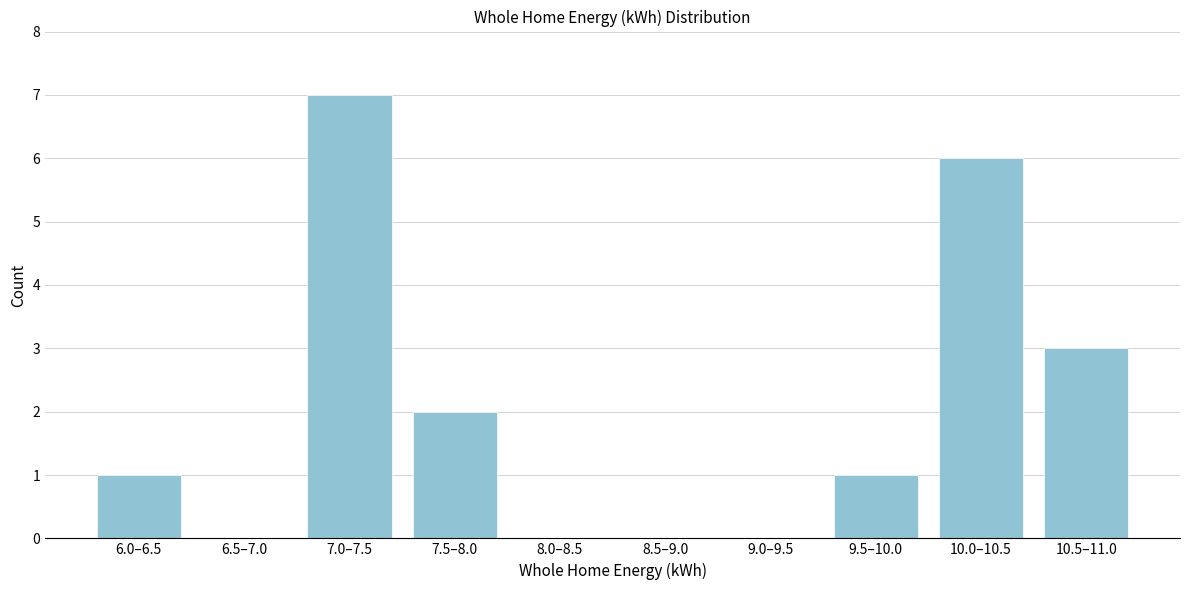

Reading right to left, list all the values displayed in this chart.

10.5–11.0=3	10.0–10.5=6	9.5–10.0=1	9.0–9.5=0	8.5–9.0=0	8.0–8.5=0	7.5–8.0=2	7.0–7.5=7	6.5–7.0=0	6.0–6.5=1